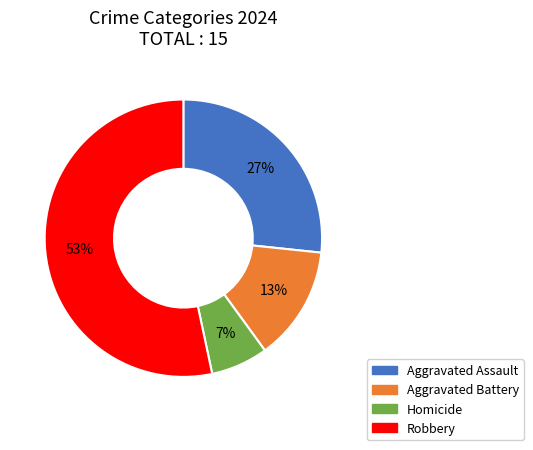

Which slice represents more than half of the pie?

Robbery